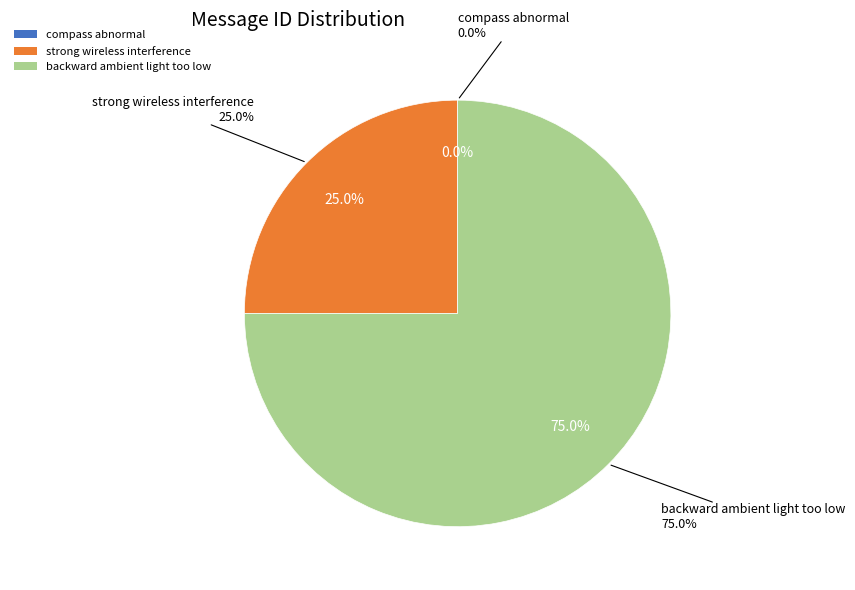

Does backward ambient light too low represent more than half of the total?

Yes